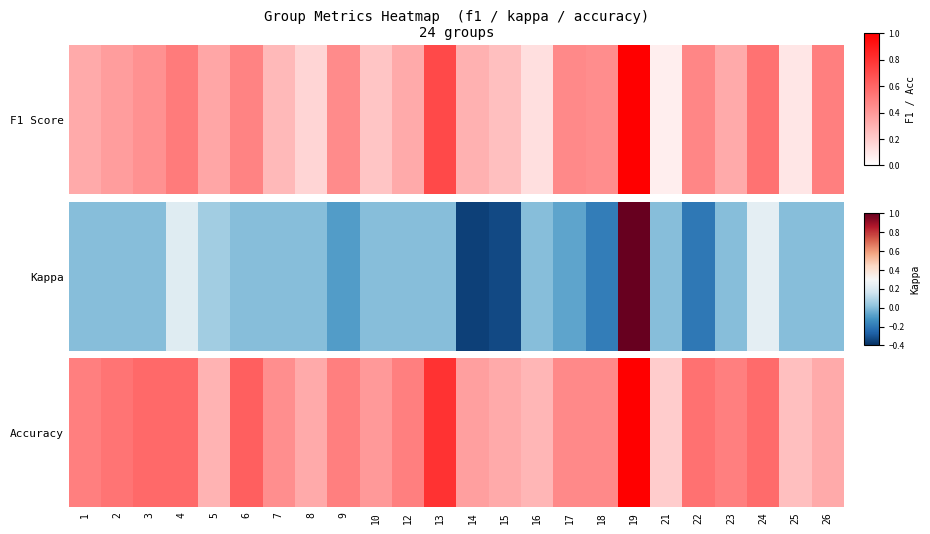

What value does the data have at 13?

0.8